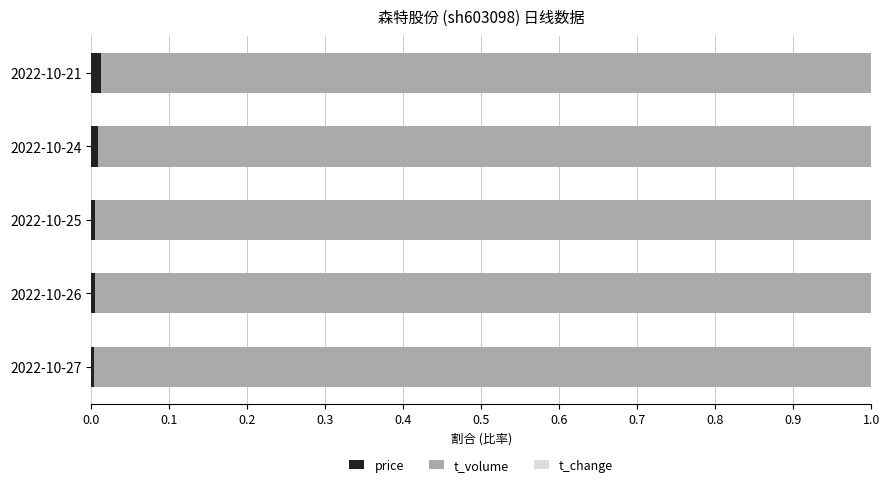

True or false: price has a value of 0.0 at 2022-10-27.

True